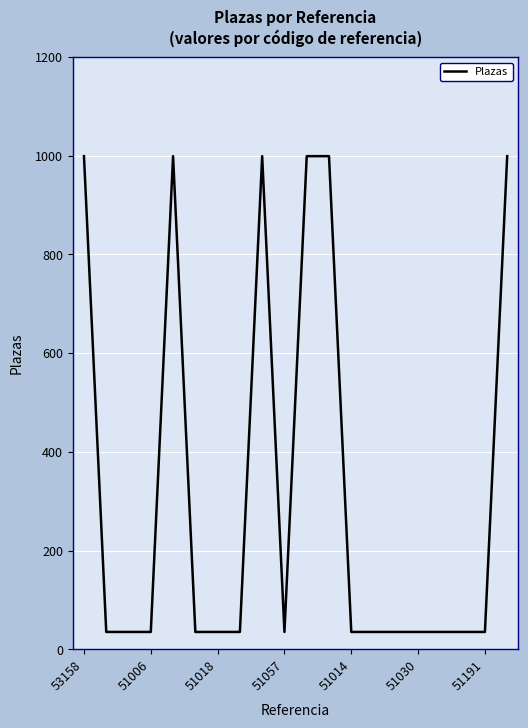

What is the difference between the maximum and minimum values?

964